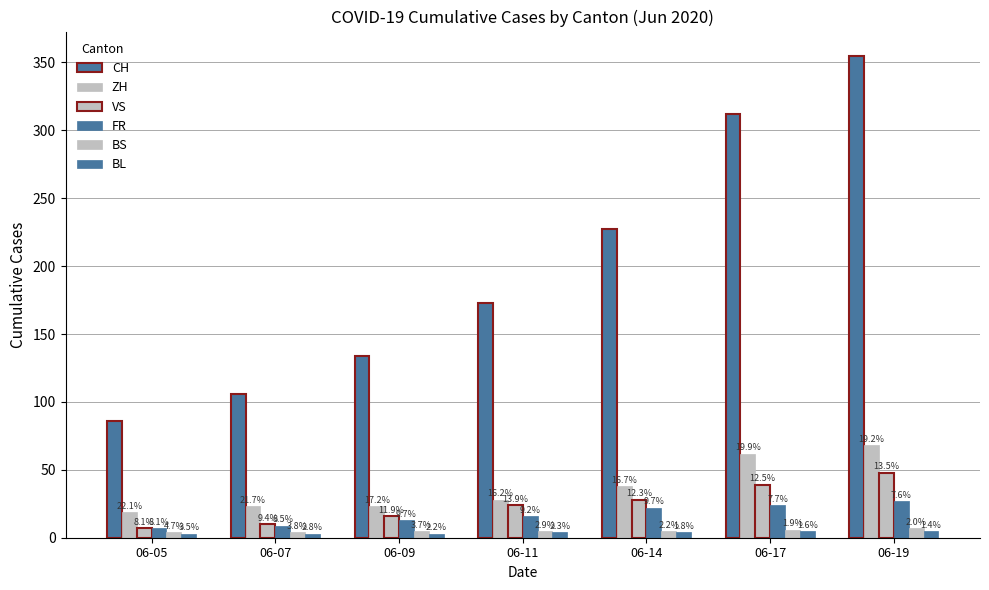

Are the bars grouped side by side (vs. stacked)?

Yes